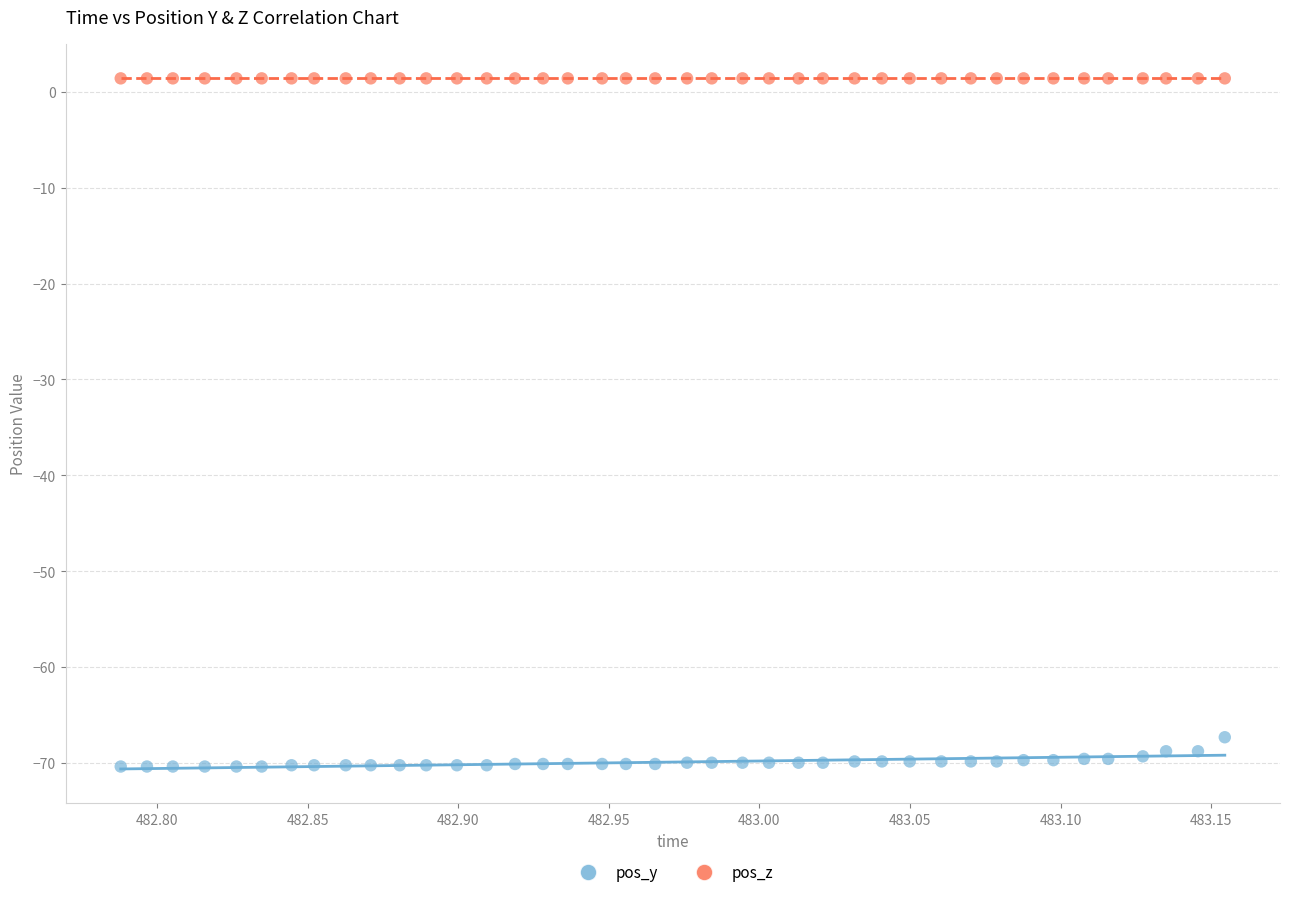

Which series reaches the maximum Y coordinate?

pos_z